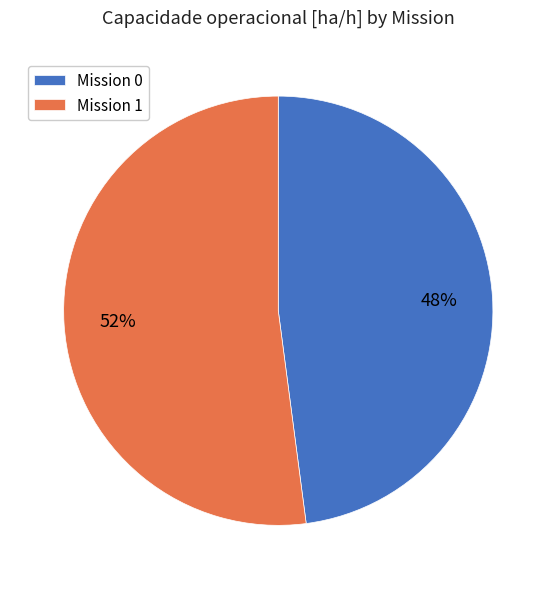

To the nearest percent, what portion does Mission 0 represent?

48%